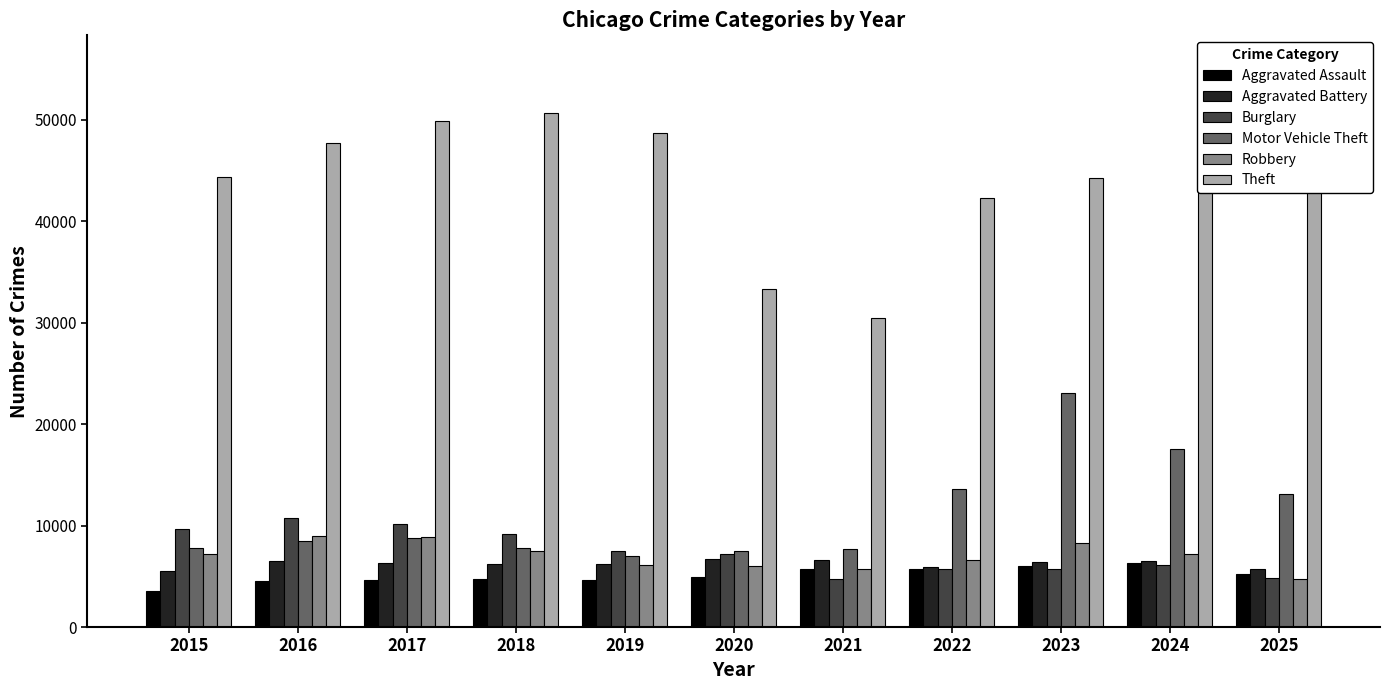

True or false: Theft has a value of 47981 at 2024.

True